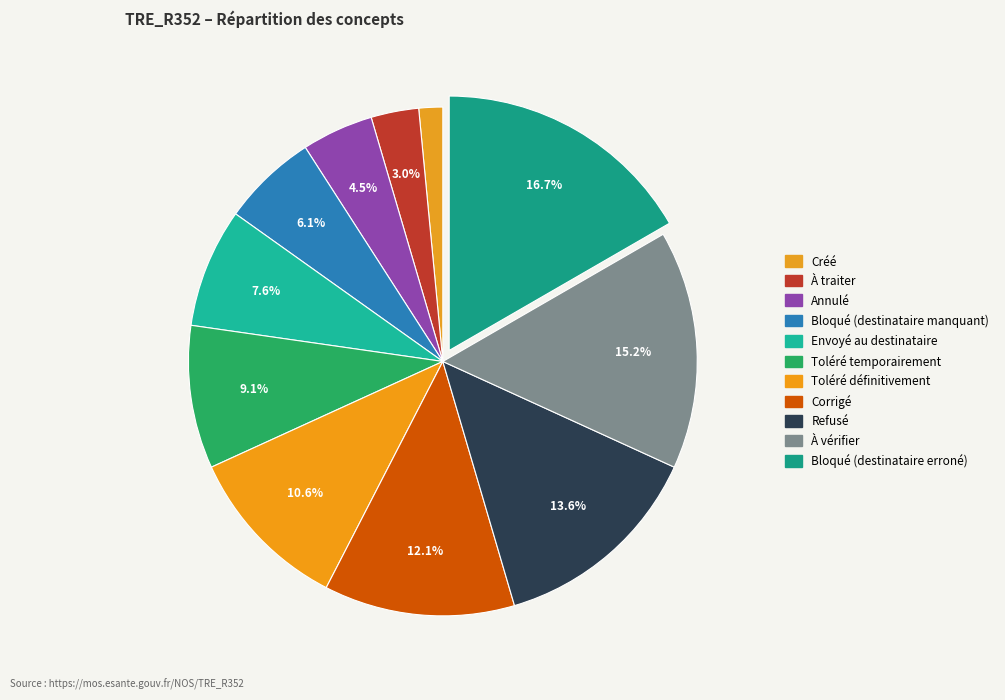

How many slices are in this pie chart?

11